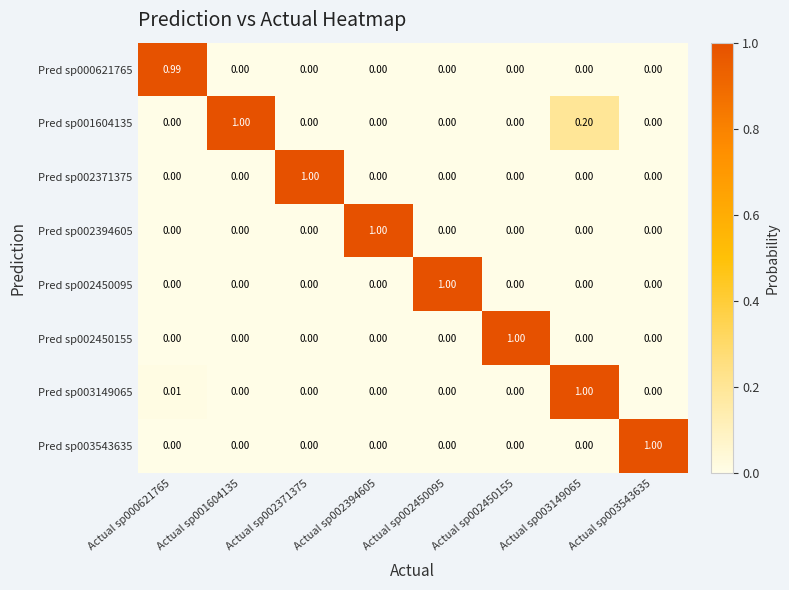

Rank the series by their maximum value, from lowest to highest.

Pred sp000621765, Pred sp003543635, Pred sp001604135, Pred sp002371375, Pred sp003149065, Pred sp002450155, Pred sp002394605, Pred sp002450095